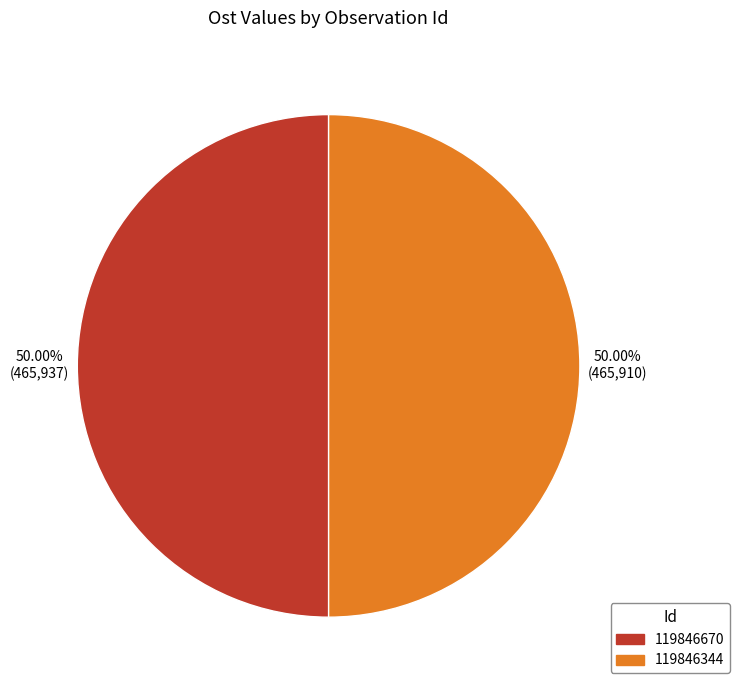

How many slices are in this pie chart?

2